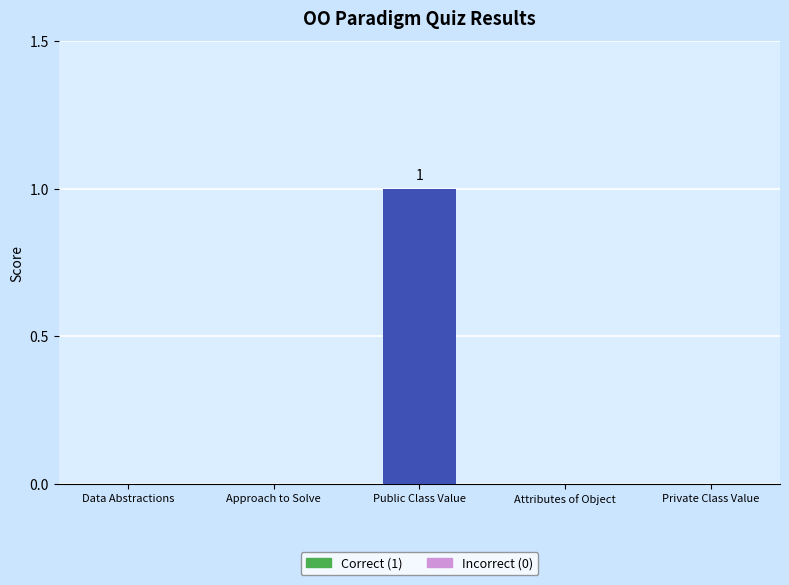

The chart shows a value of 1 at Public Class Value. True or false?

True